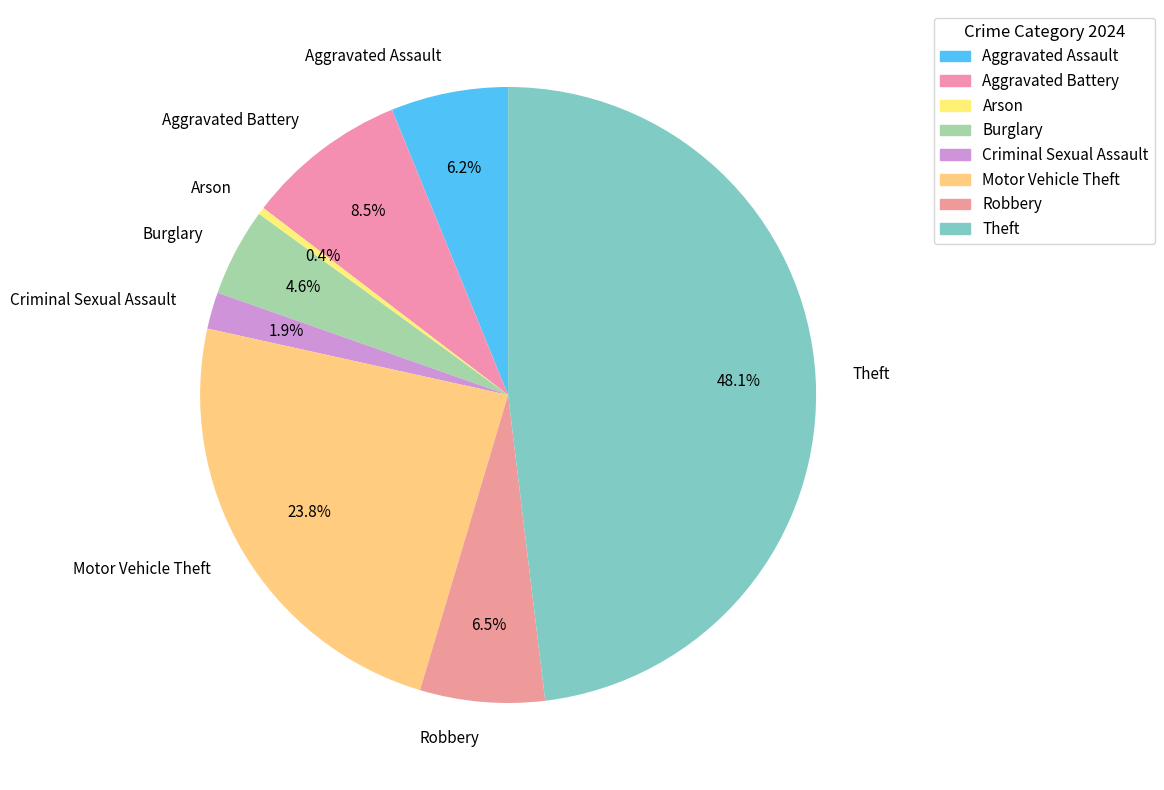

True or false: Arson accounts for 0% of the total.

True